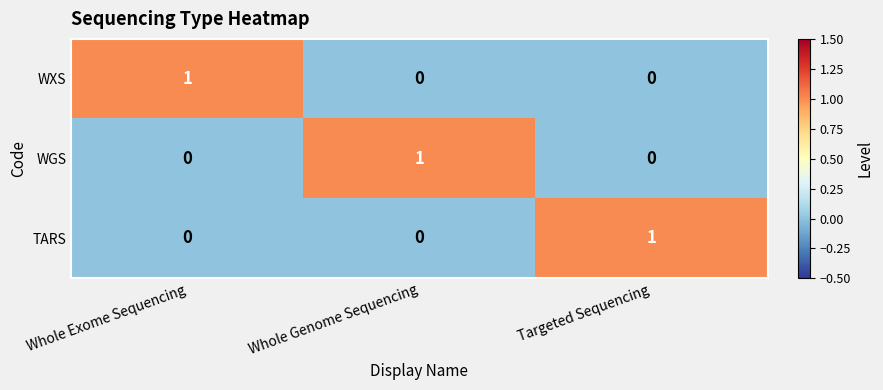

Count the WGS values in the range 0 to 1.

3